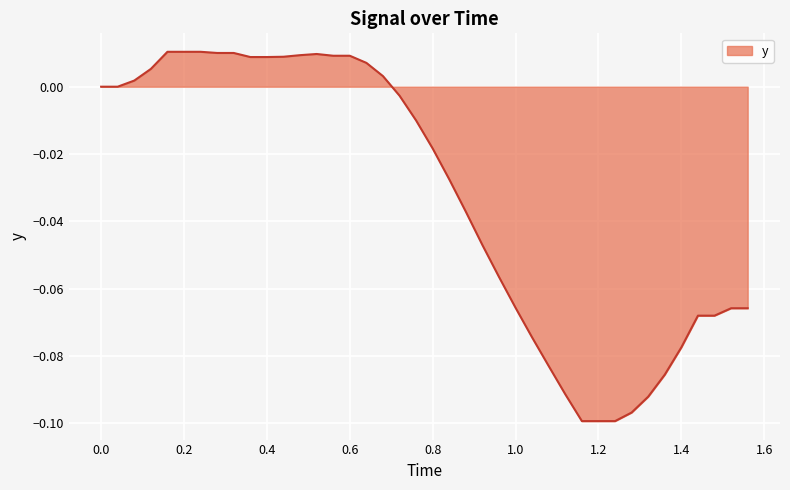

Does the chart have visible grid lines?

Yes